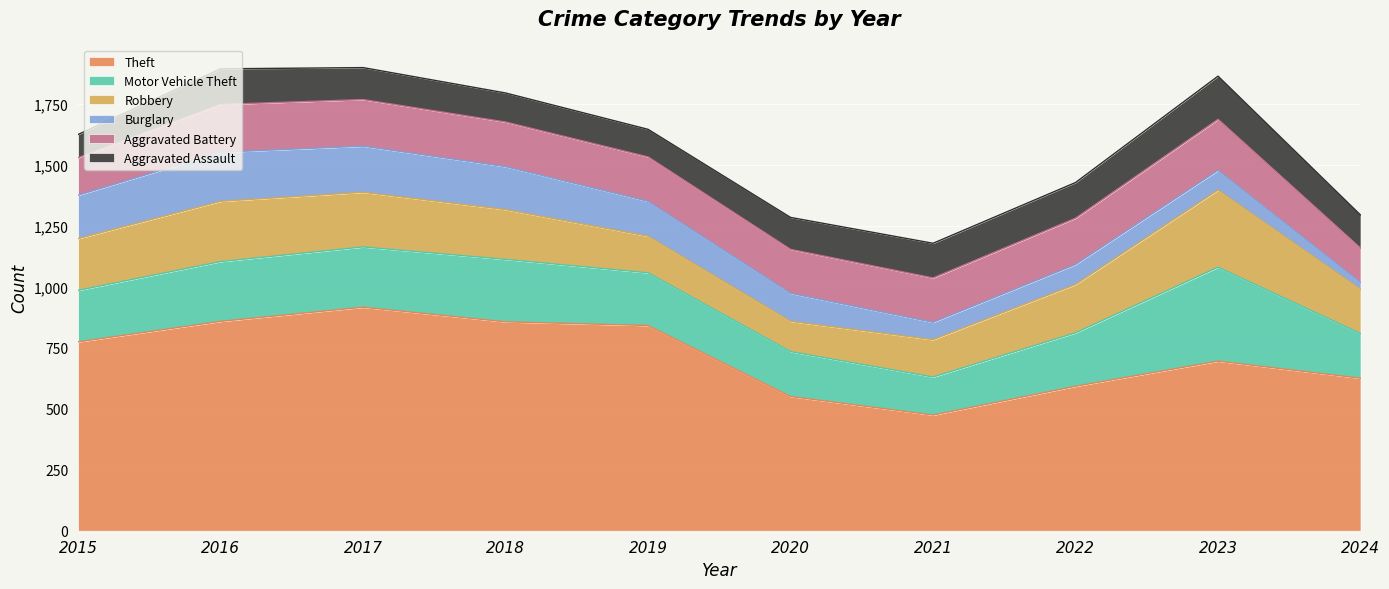

What are all the series names shown in the legend?

Theft, Motor Vehicle Theft, Robbery, Burglary, Aggravated Battery, Aggravated Assault